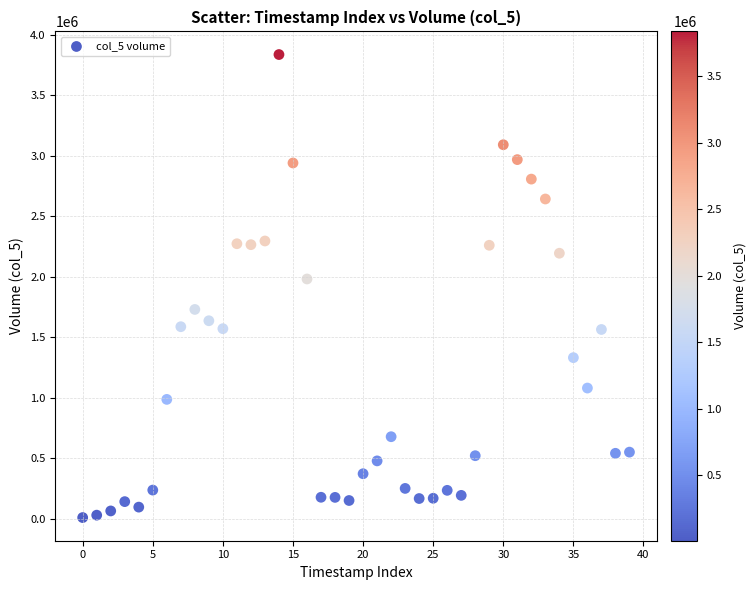

What is the range of Y values (max minus min)?

3827374.1